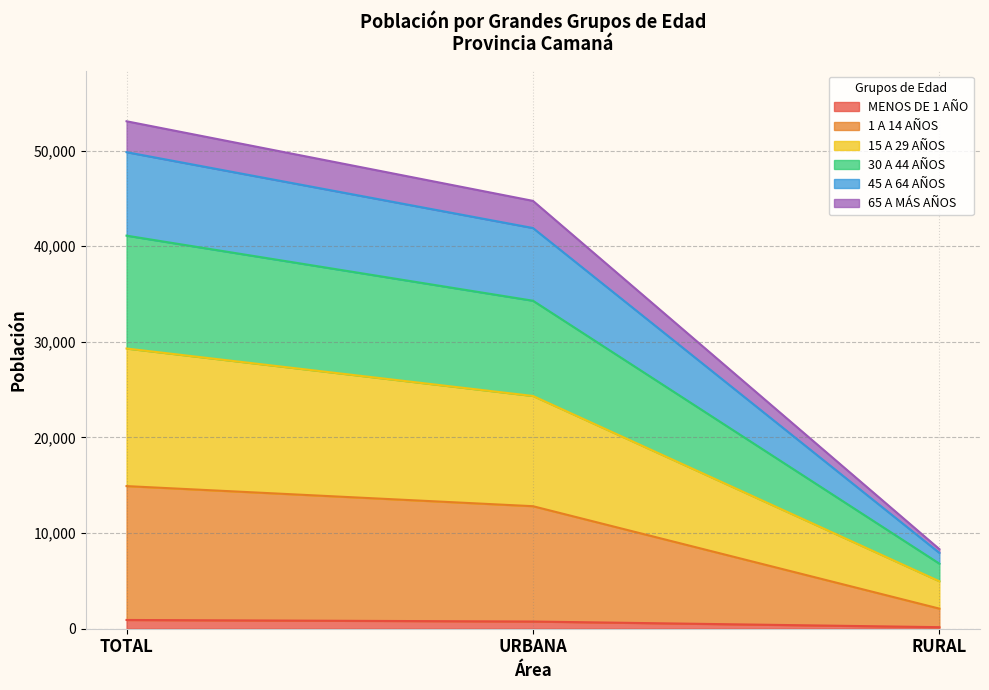

How many categories are shown in the chart?

3